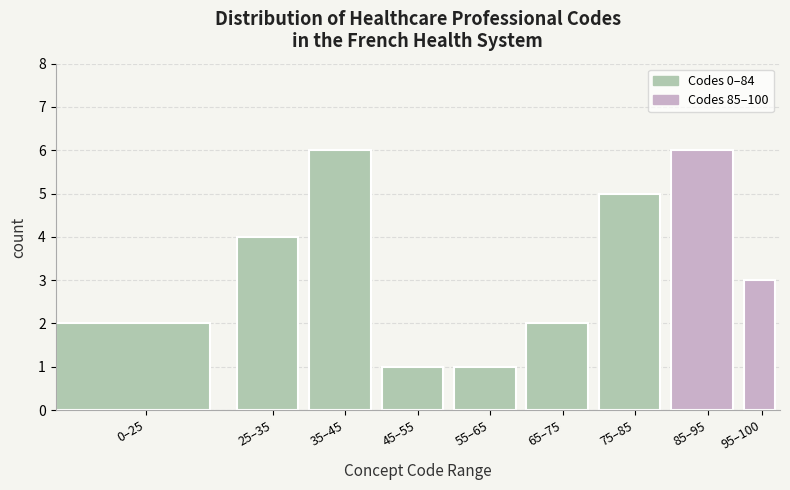

Reading left to right, list all the values displayed in this chart.

0–25=2	25–35=4	35–45=6	45–55=1	55–65=1	65–75=2	75–85=5	85–95=6	95–100=3